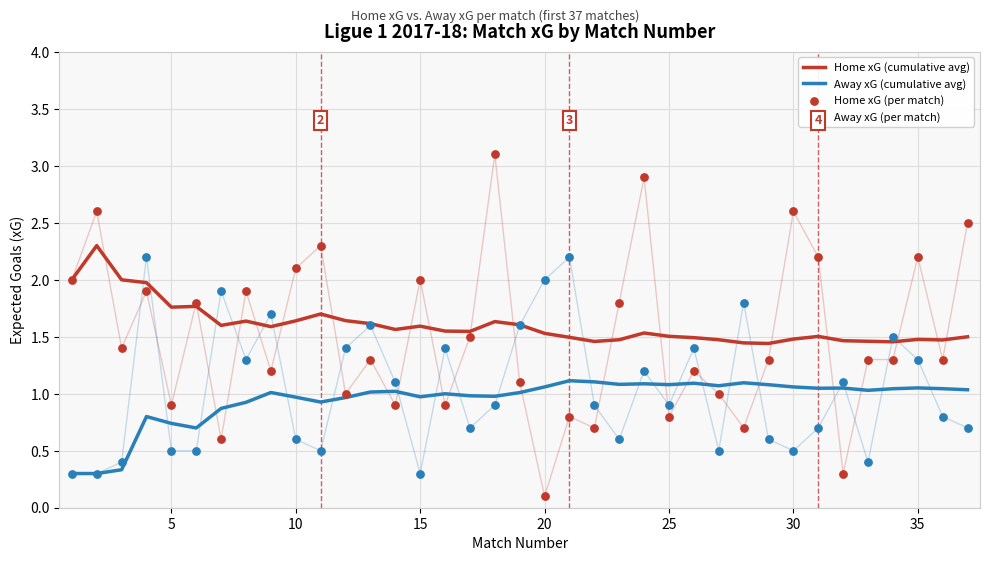

What is the total value across all series at 35?

5.8